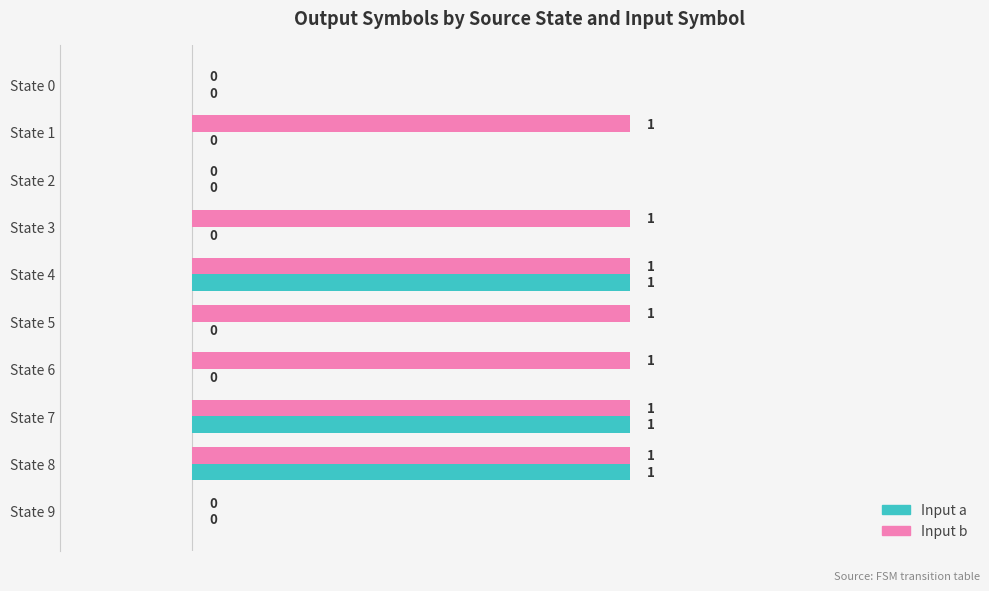

Is it true that Input a equals 2 at State 4?

False